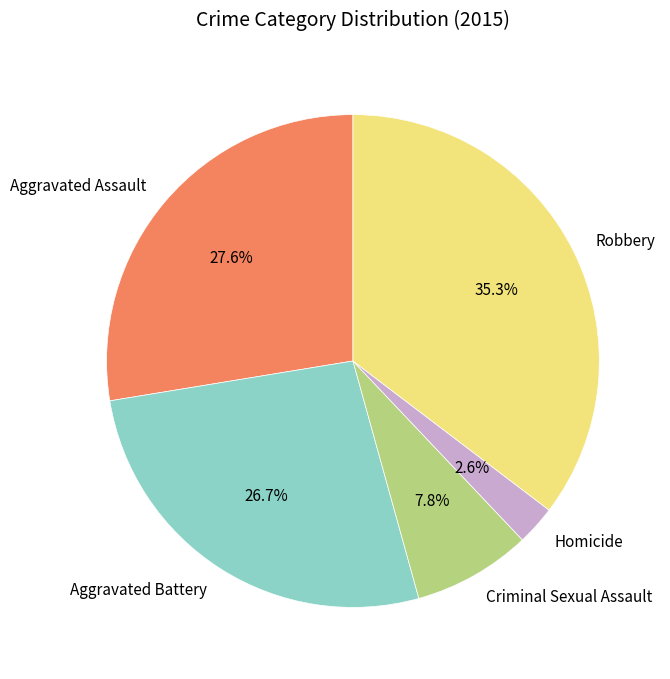

What is the smallest slice in the pie chart?

Homicide